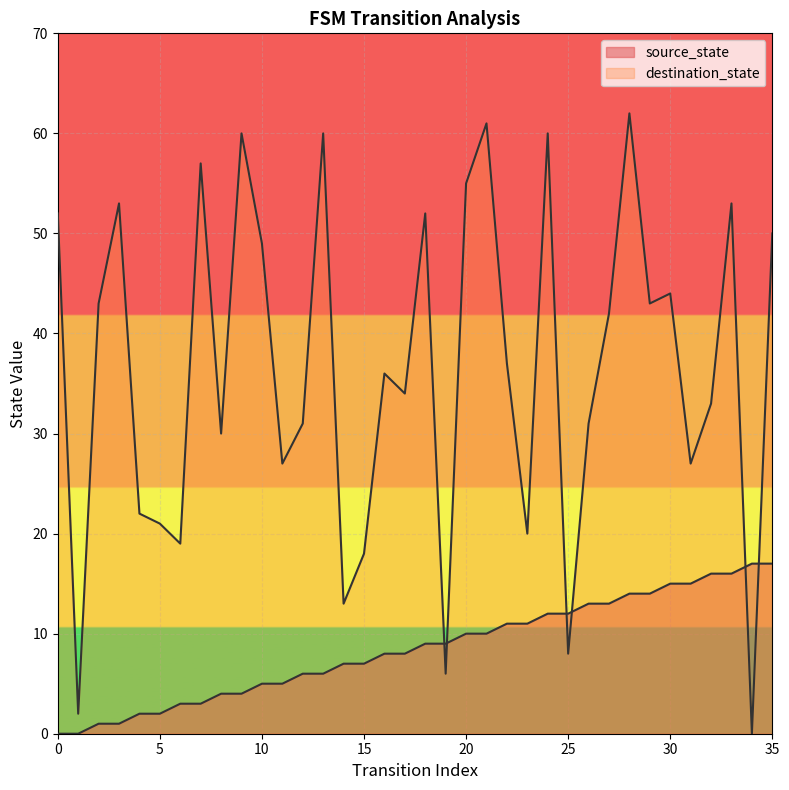

Reading left to right, list all the values displayed in this chart.

source_state: 0=0	1=0	2=1	3=1	4=2	5=2	6=3	7=3	8=4	9=4	10=5	11=5	12=6	13=6	14=7	15=7	16=8	17=8	18=9	19=9	20=10	21=10	22=11	23=11	24=12	25=12	26=13	27=13	28=14	29=14	30=15	31=15	32=16	33=16	34=17	35=17
destination_state: 0=52	1=2	2=43	3=53	4=22	5=21	6=19	7=57	8=30	9=60	10=49	11=27	12=31	13=60	14=13	15=18	16=36	17=34	18=52	19=6	20=55	21=61	22=37	23=20	24=60	25=8	26=31	27=42	28=62	29=43	30=44	31=27	32=33	33=53	34=0	35=50